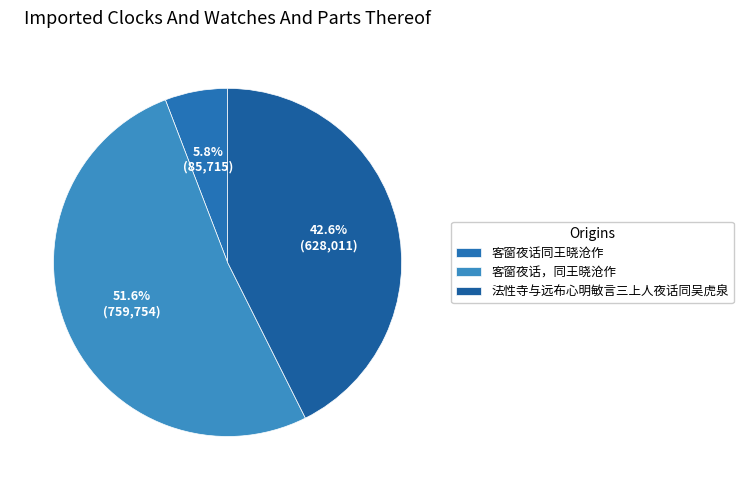

What percentage do 客窗夜话，同王晓沧作 and 法性寺与远布心明敏言三上人夜话同吴虎泉 together represent?

94.2%